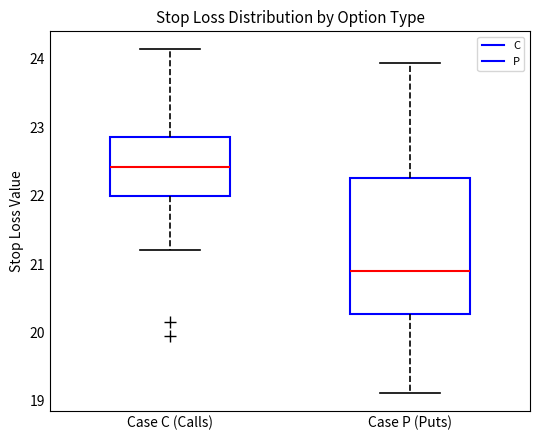

Where is the upper edge of the box for Case C (Calls) on the y-axis? The values are not printed on the chart, so give them approximately, as read against the axis.

22.9